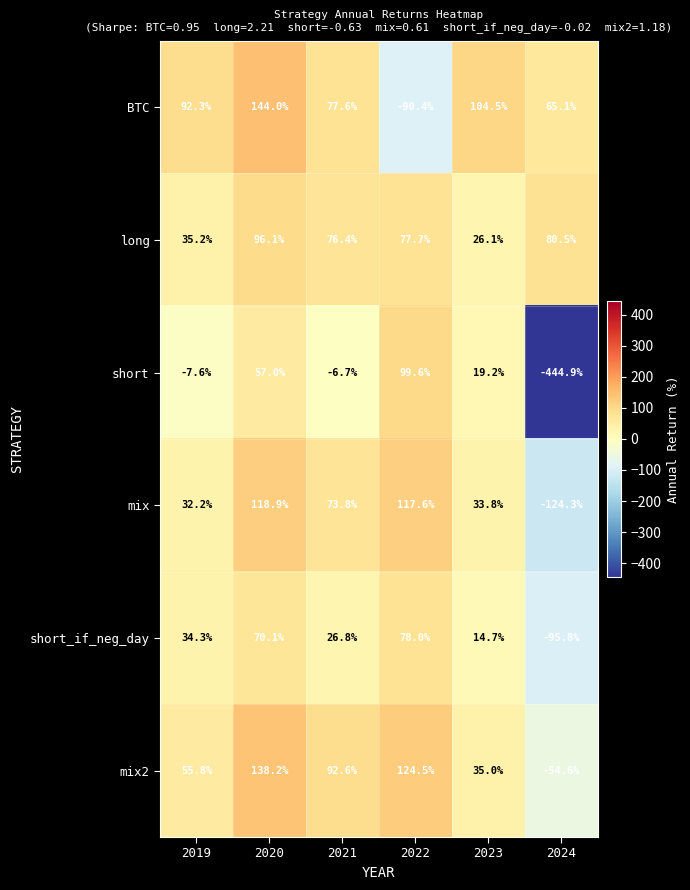

Is the value of short at 2024 greater than the value of mix at 2022?

No